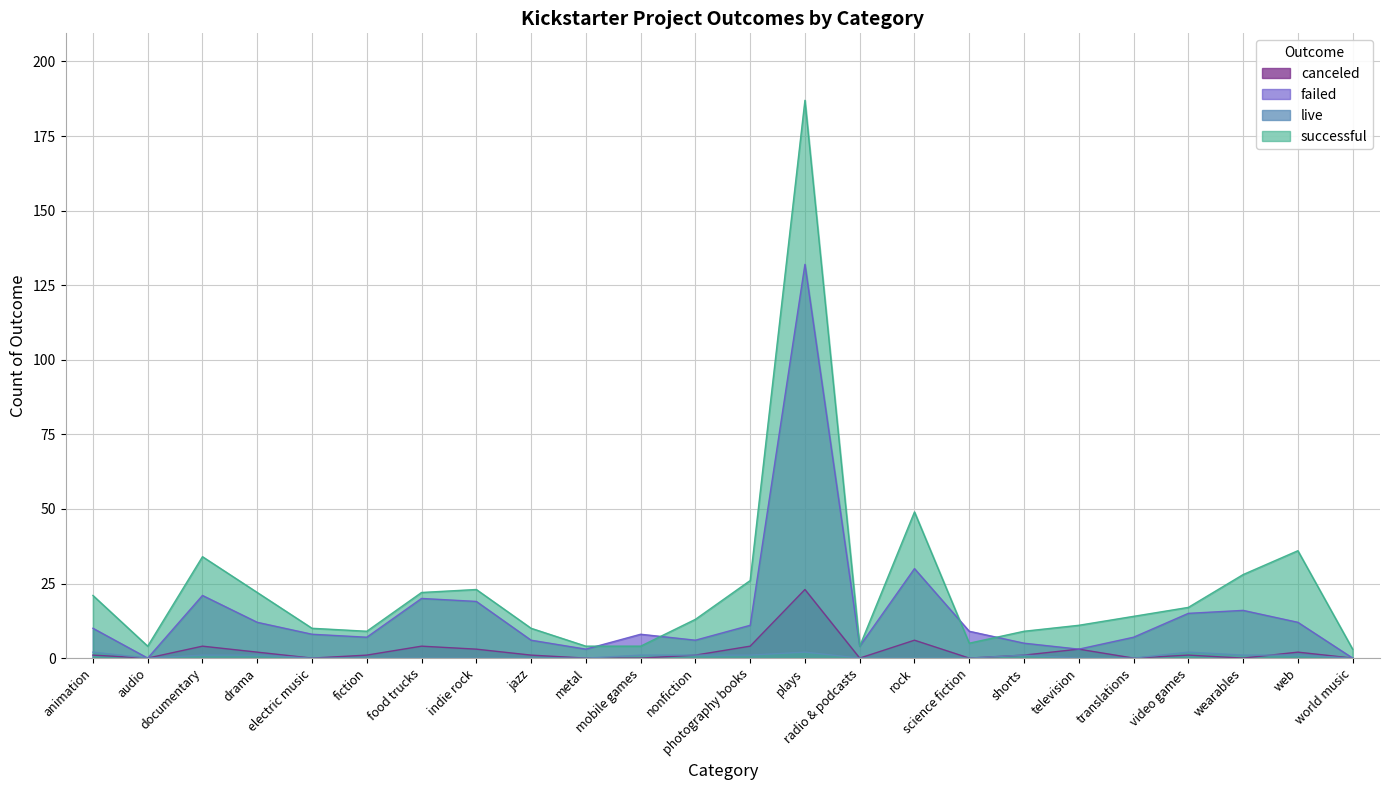

Reading right to left, what are all the values shown in this chart?

canceled: world music=0	web=2	wearables=0	video games=1	translations=0	television=3	shorts=1	science fiction=0	rock=6	radio & podcasts=0	plays=23	photography books=4	nonfiction=1	mobile games=0	metal=0	jazz=1	indie rock=3	food trucks=4	fiction=1	electric music=0	drama=2	documentary=4	audio=0	animation=1
failed: world music=0	web=12	wearables=16	video games=15	translations=7	television=3	shorts=5	science fiction=9	rock=30	radio & podcasts=4	plays=132	photography books=11	nonfiction=6	mobile games=8	metal=3	jazz=6	indie rock=19	food trucks=20	fiction=7	electric music=8	drama=12	documentary=21	audio=0	animation=10
live: world music=0	web=1	wearables=1	video games=2	translations=0	television=0	shorts=1	science fiction=0	rock=0	radio & podcasts=0	plays=2	photography books=1	nonfiction=1	mobile games=1	metal=0	jazz=0	indie rock=0	food trucks=0	fiction=0	electric music=0	drama=1	documentary=1	audio=0	animation=2
successful: world music=3	web=36	wearables=28	video games=17	translations=14	television=11	shorts=9	science fiction=5	rock=49	radio & podcasts=4	plays=187	photography books=26	nonfiction=13	mobile games=4	metal=4	jazz=10	indie rock=23	food trucks=22	fiction=9	electric music=10	drama=22	documentary=34	audio=4	animation=21